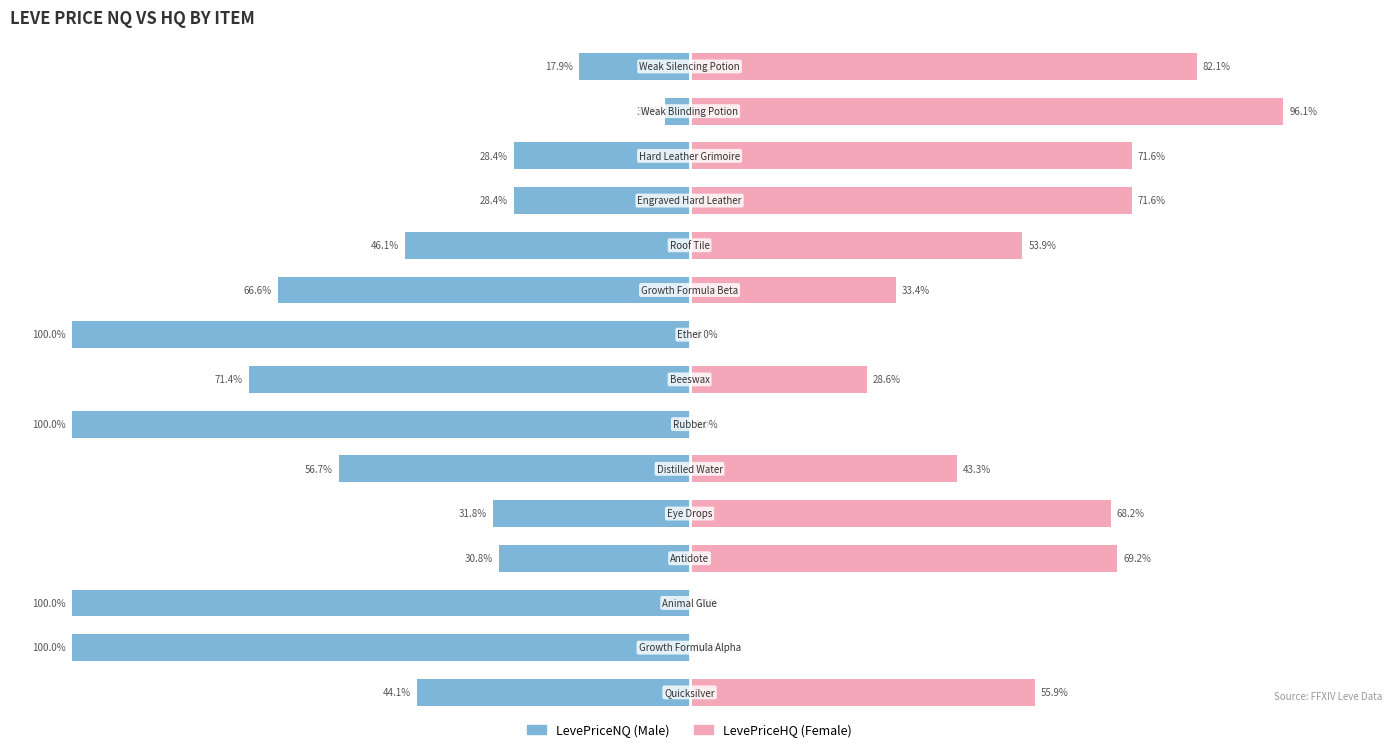

The LevePriceNQ series shows -47.8 at 6. True or false?

False